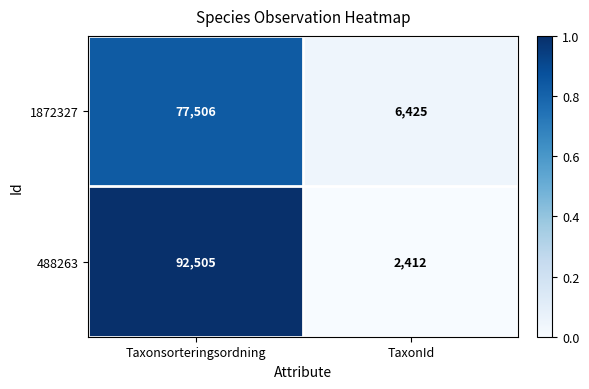

Where is 488263 nearest to the value 47458?

TaxonId